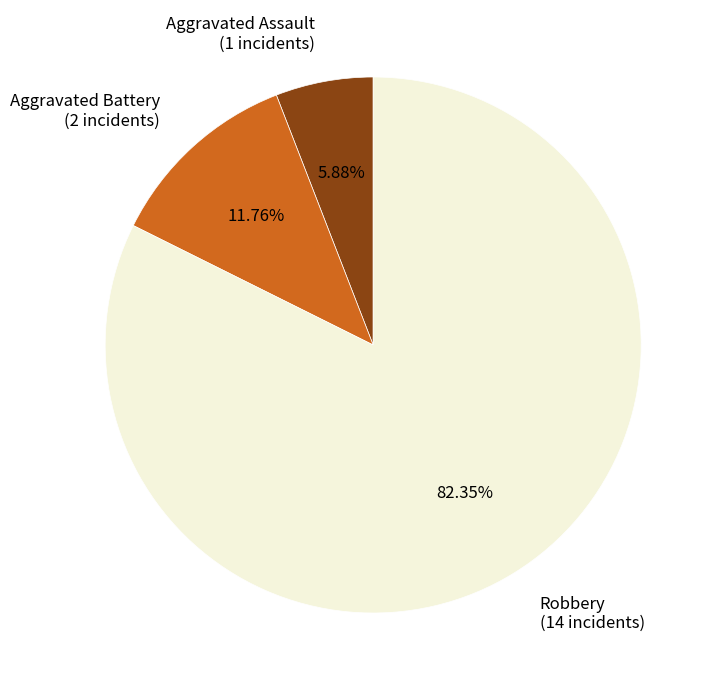

Does Aggravated Battery represent more than half of the total?

No